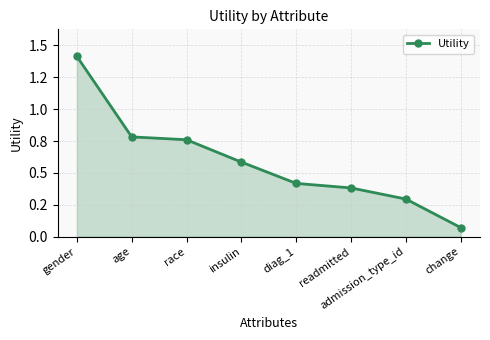

At which category does the chart reach its minimum across all series?

change